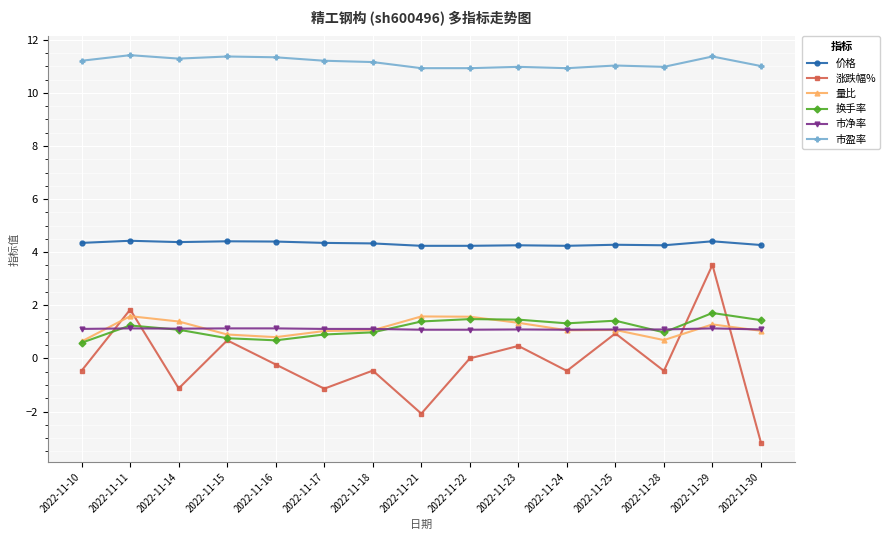

Is it true that 市净率 equals 1.8 at 2022-11-15?

False